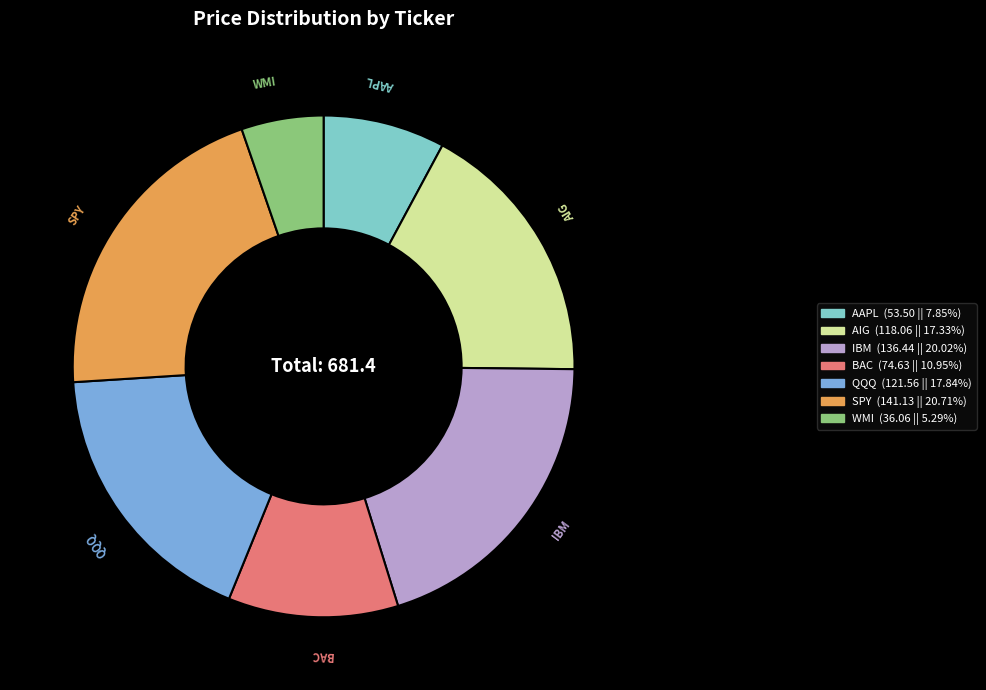

What is the largest slice in the pie chart?

SPY